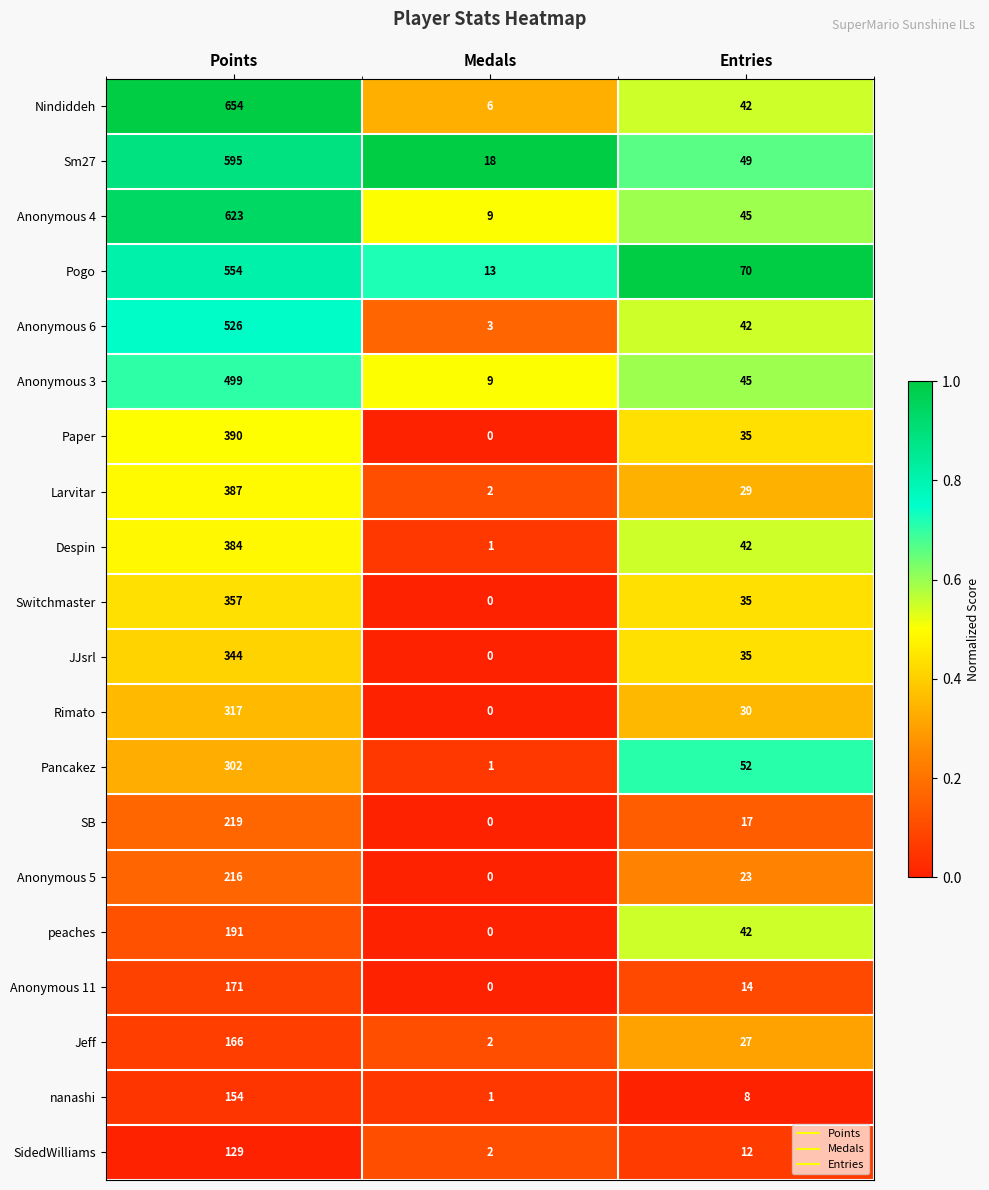

How many data points does each series have?

3